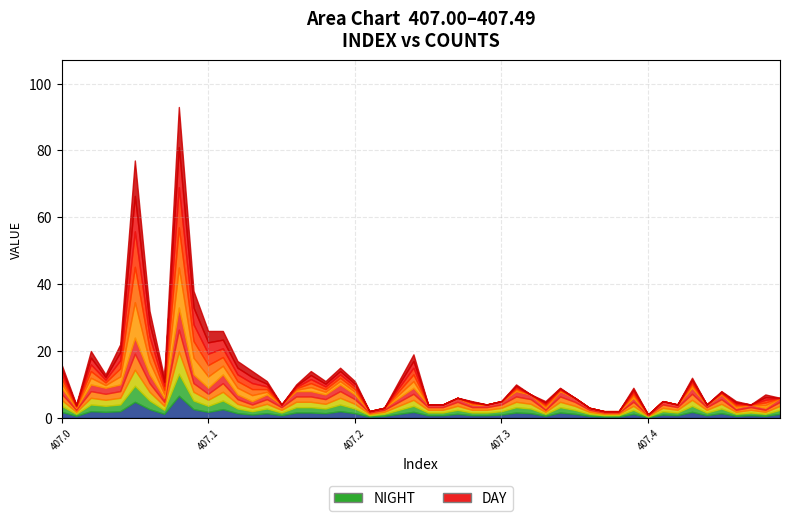

Which category has the highest value in the NIGHT series?

407.05